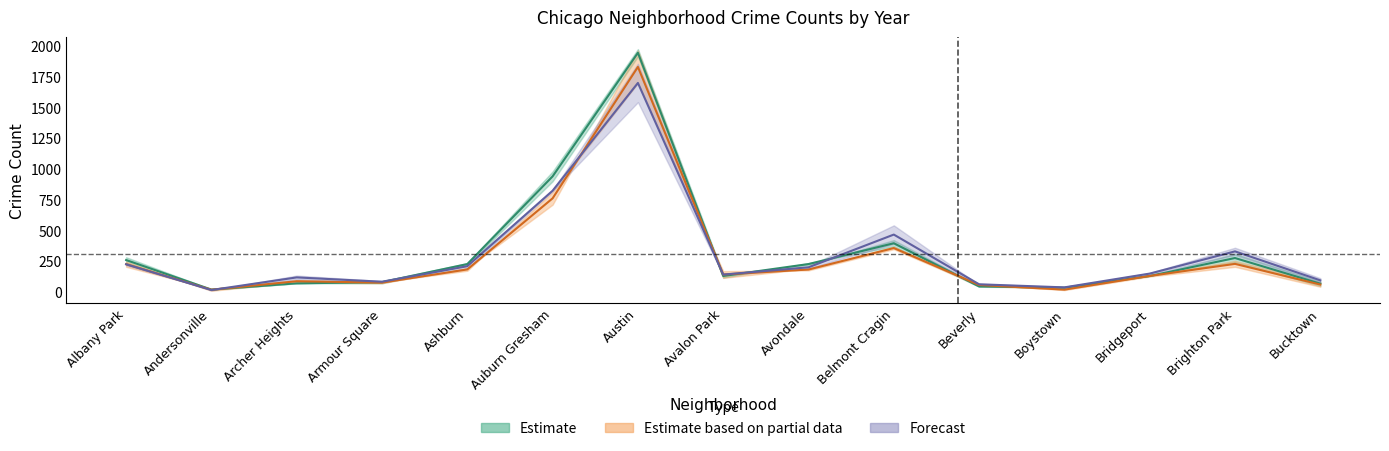

At which category is the sum across all series the highest?

Austin